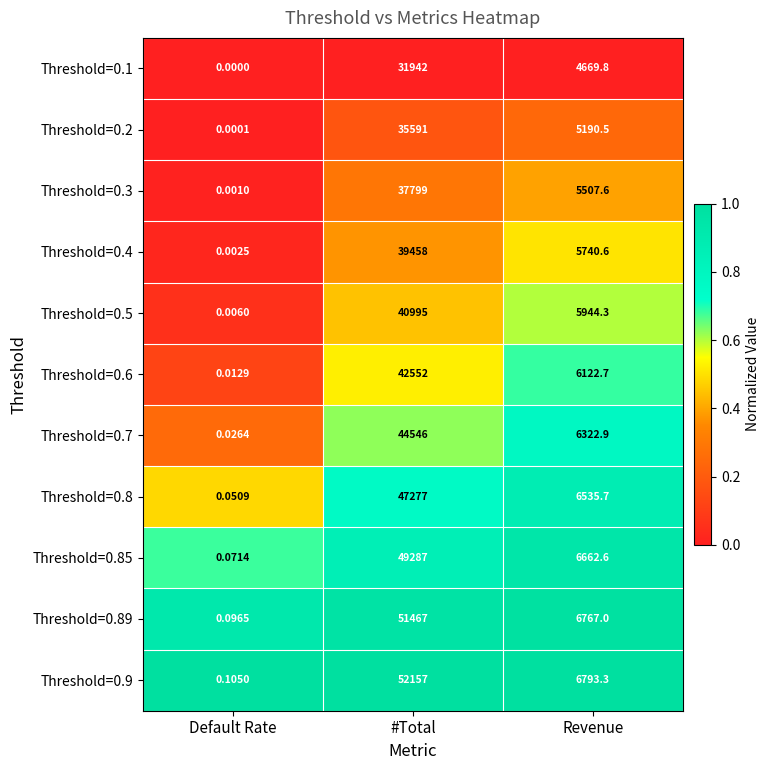

Which series has the largest range (max minus min)?

Threshold=0.9